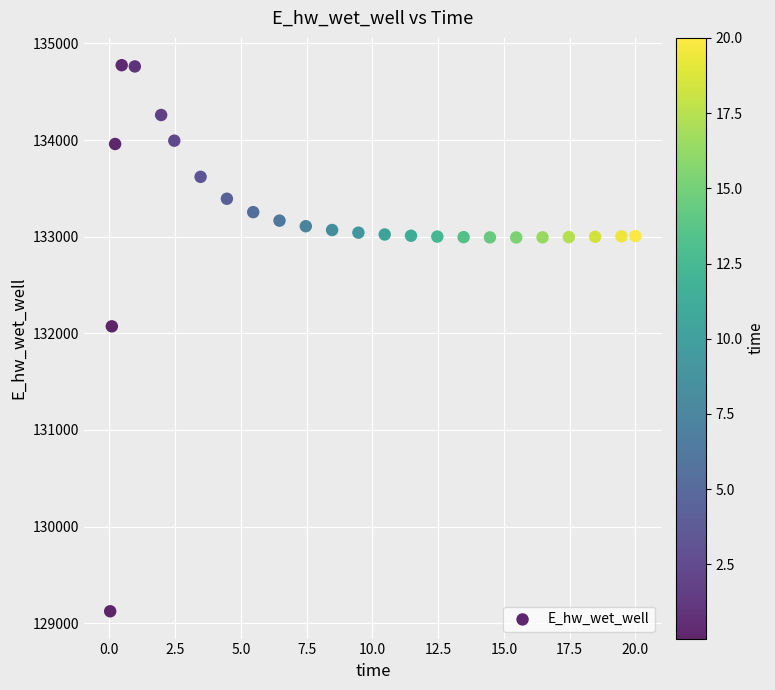

What Y value in the scatter plot is closest to 131949?

132072.3